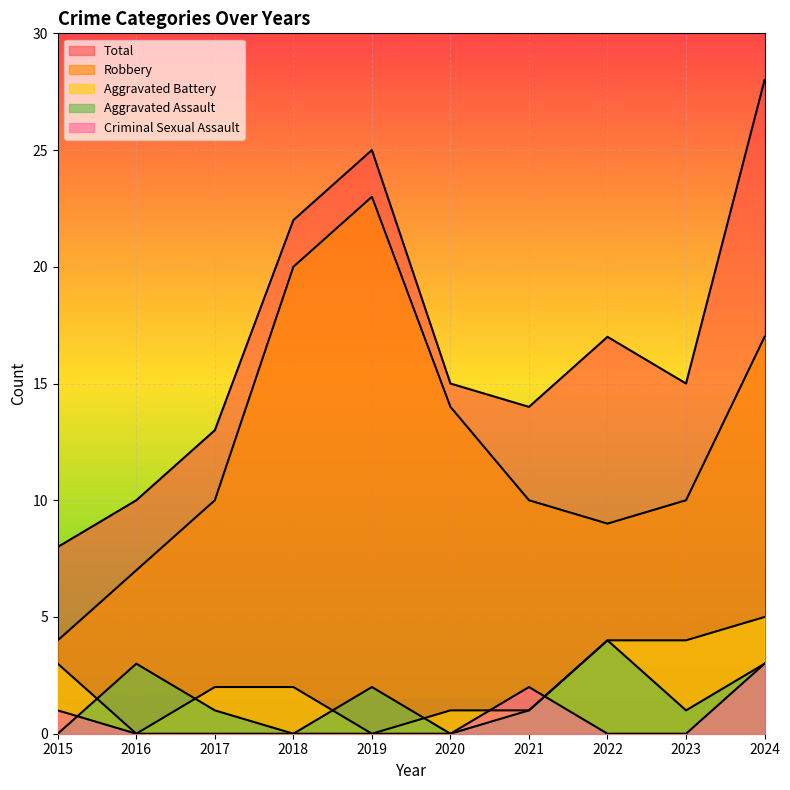

The Aggravated Assault series shows 1 at 2021. True or false?

True